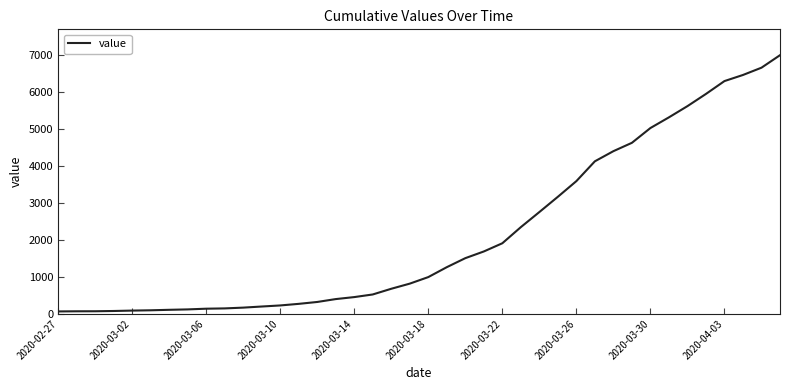

Does the chart display data point markers on the line(s)?

No